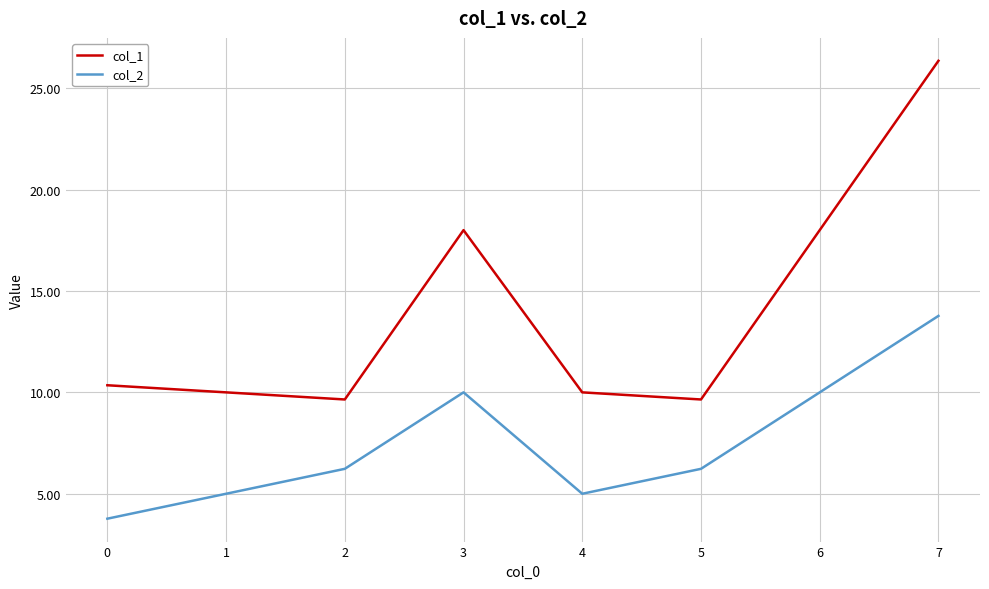

What is the greatest value displayed?

26.4